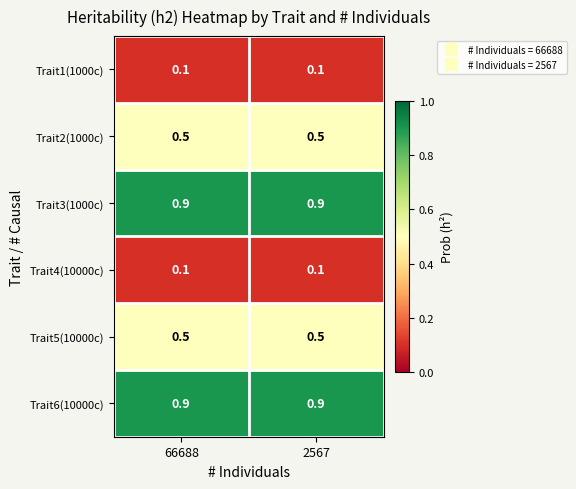

Is the value of Trait4(10000c) at 2567 greater than the value of Trait3(1000c) at 2567?

No